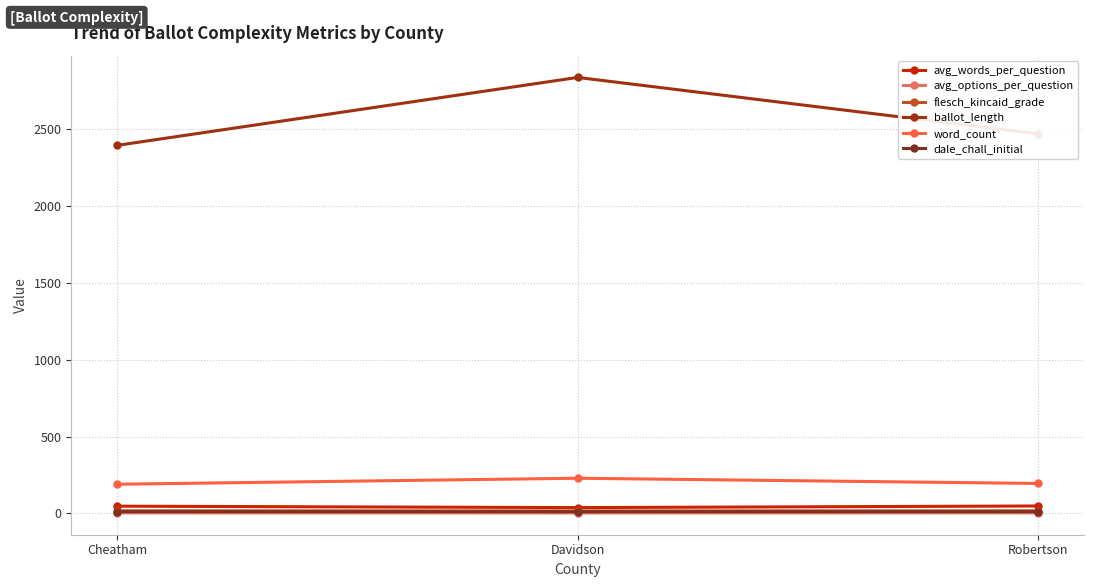

What is the label of the 1st point from the left?

Cheatham